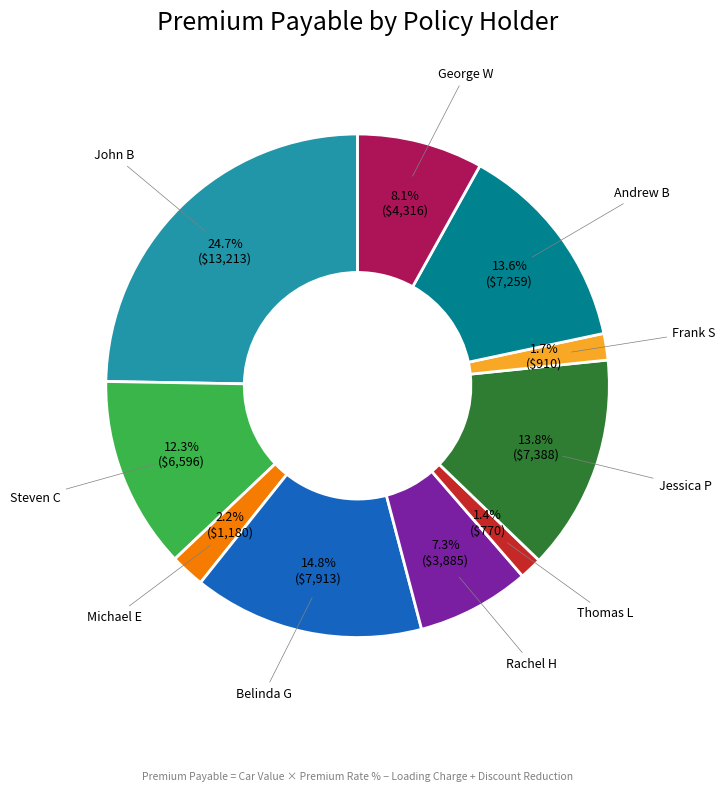

Is there any slice that represents more than half of the pie?

No